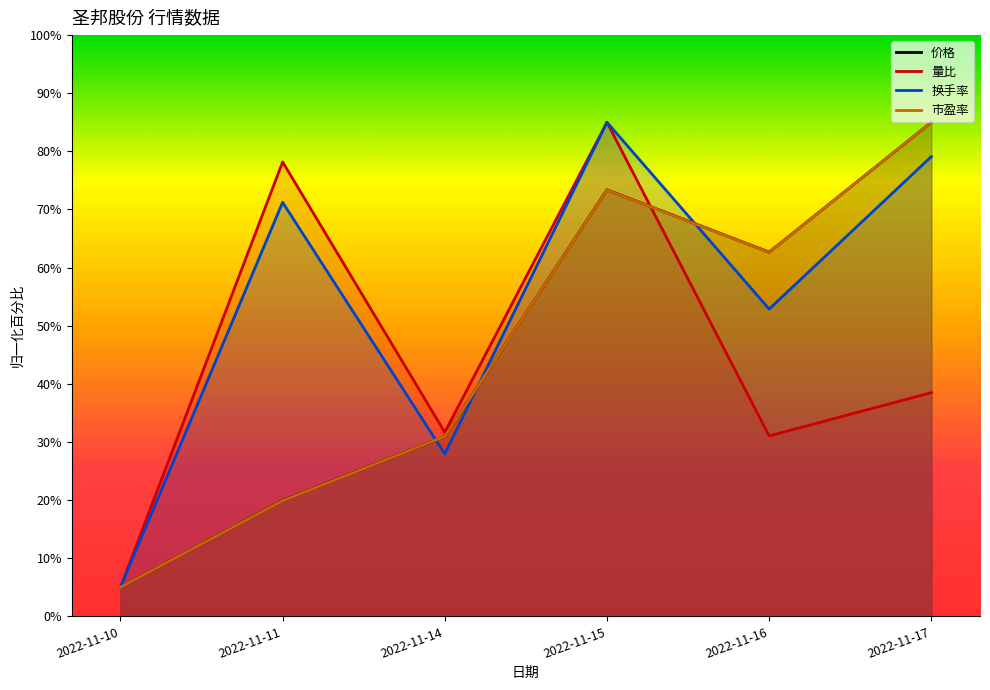

How many data points in 换手率 are less than 71?

3